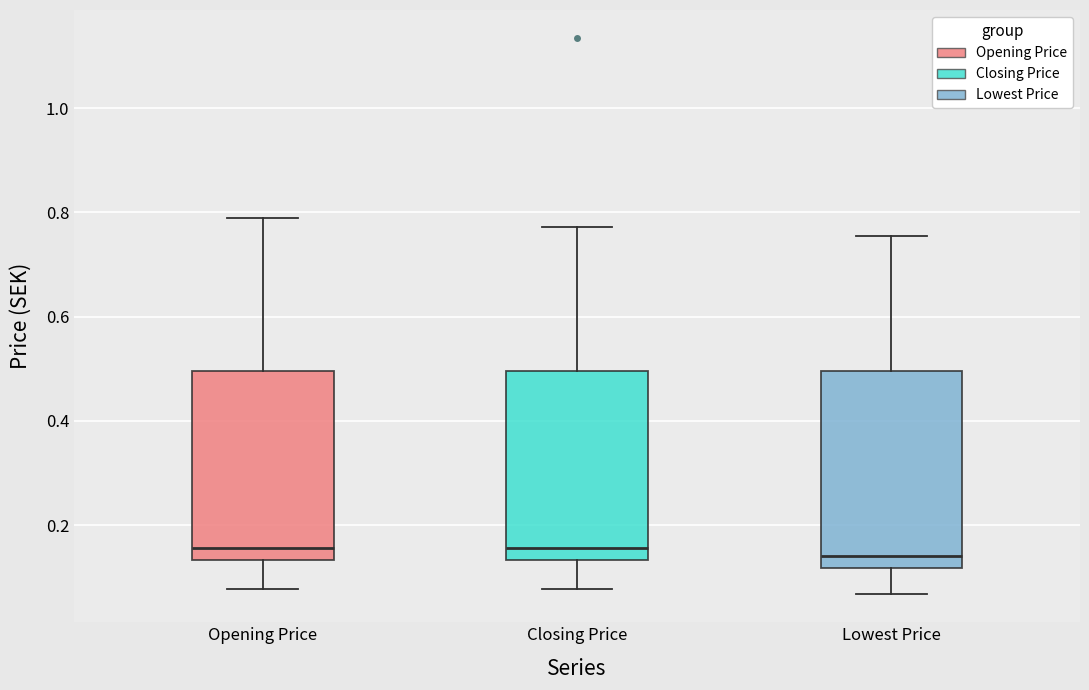

Where does the median line of the box for Opening Price sit on the y-axis? The values are not printed on the chart, so give them approximately, as read against the axis.

0.16